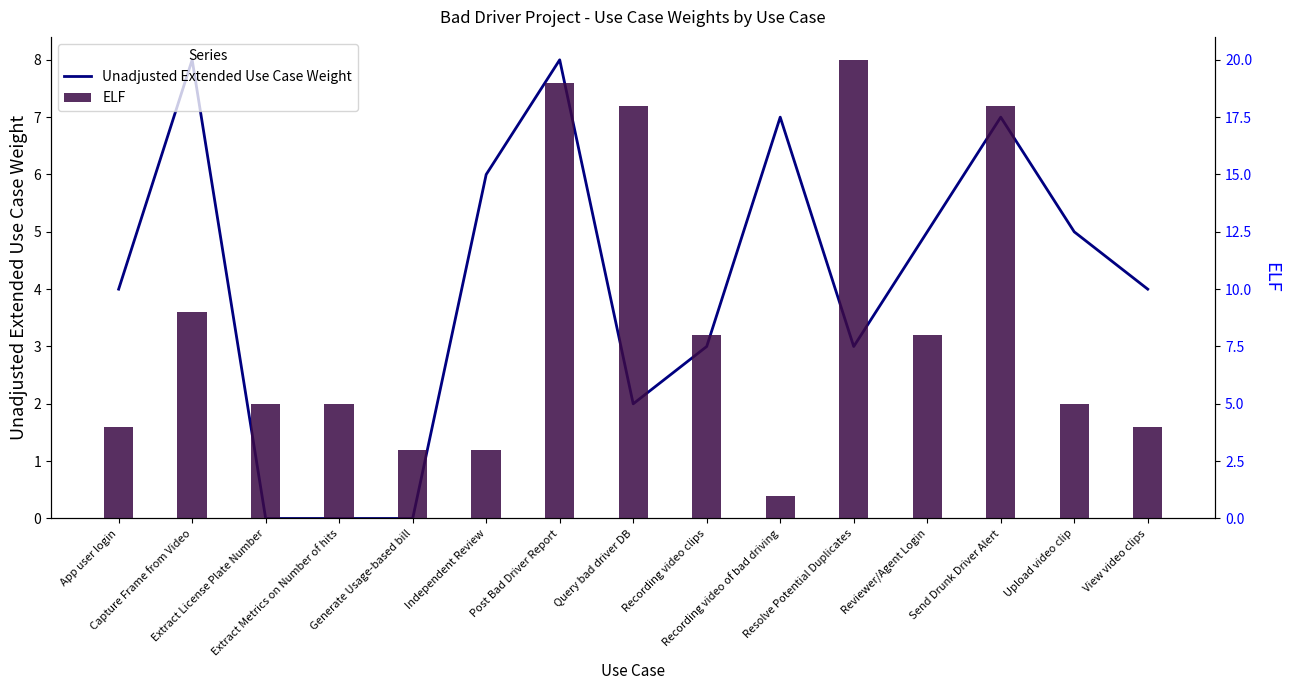

Count the number of data series in this chart.

2